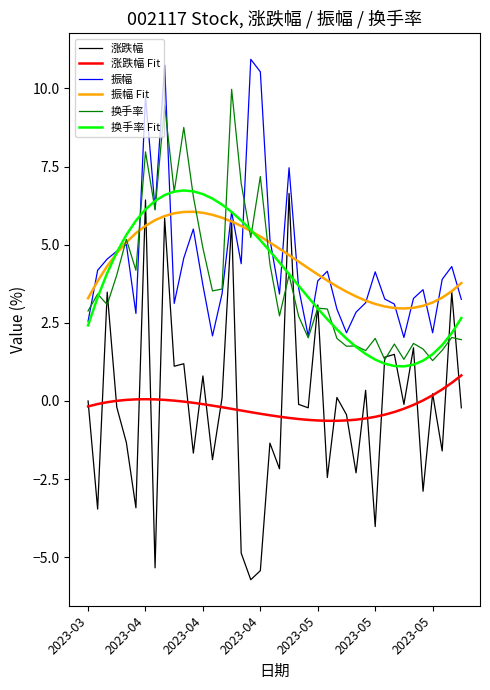

Which series has the largest range (max minus min)?

涨跌幅